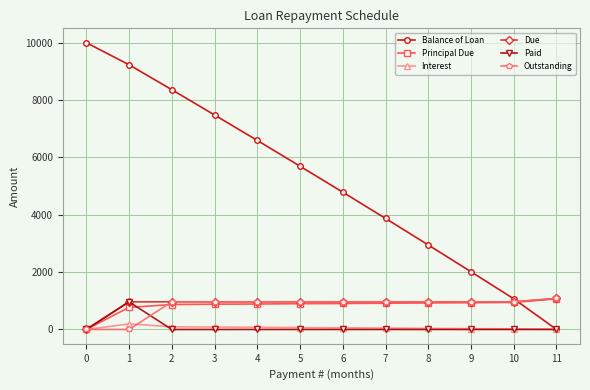

Is the value of Interest at 9 greater than the value of Due at 7?

No